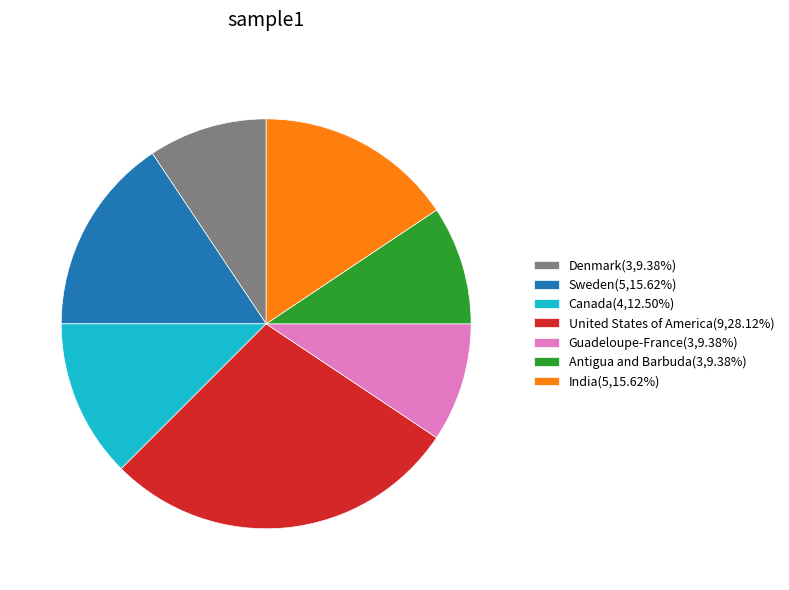

Is the sum of Guadeloupe-France(3,9.38%) and Antigua and Barbuda(3,9.38%) greater than half?

No